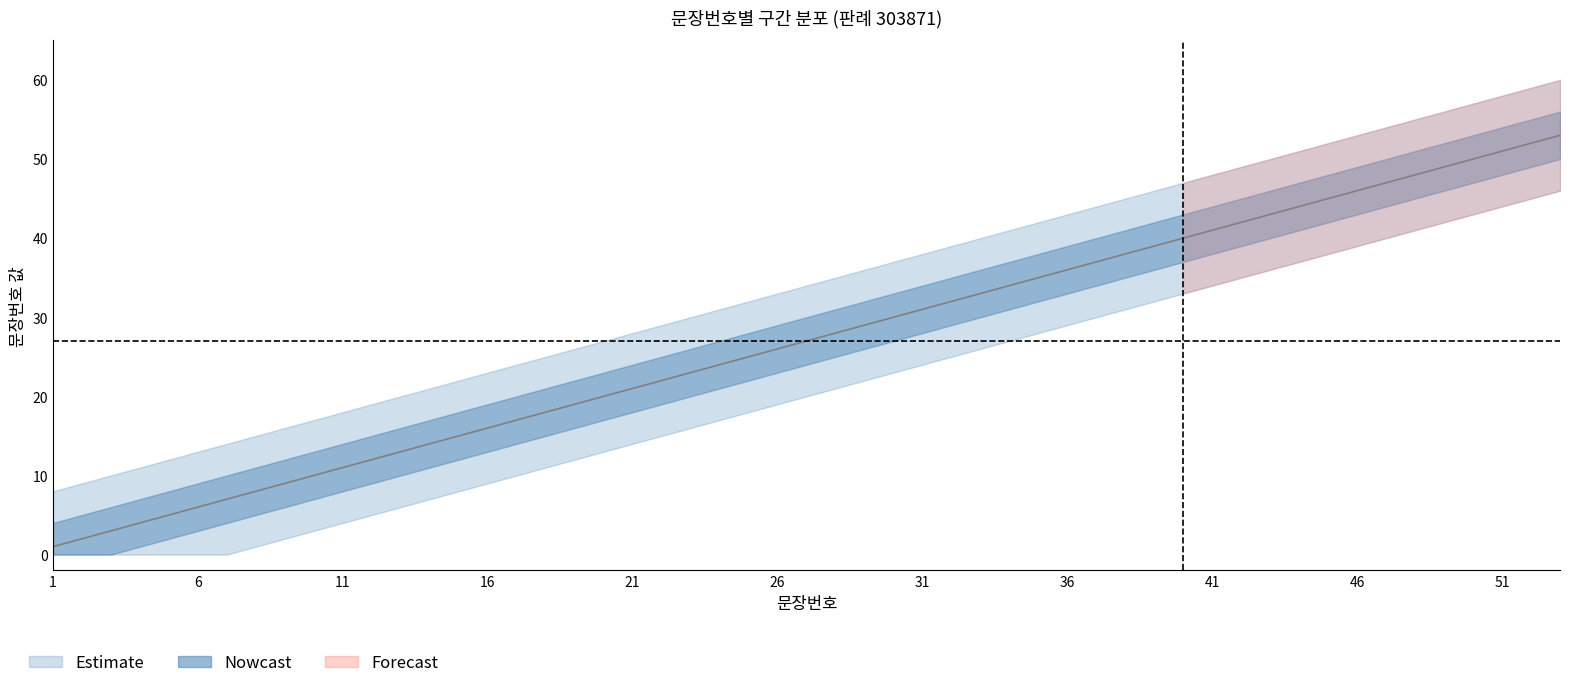

True or false: lower_outer has a value of 9 at 19.

False